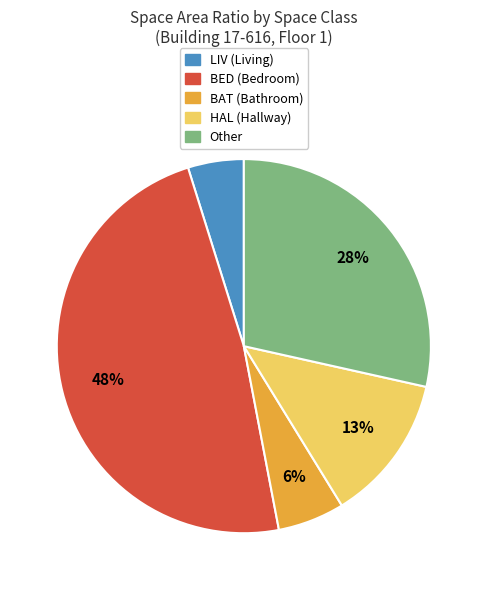

To the nearest percent, what is the average slice percentage?

20%